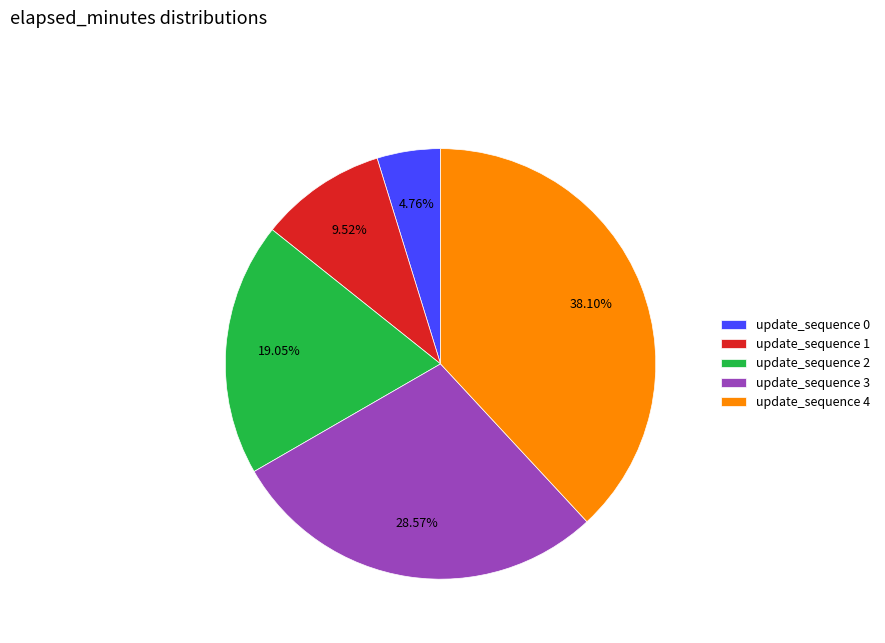

Is the sum of update_sequence 3 and update_sequence 1 greater than half?

No